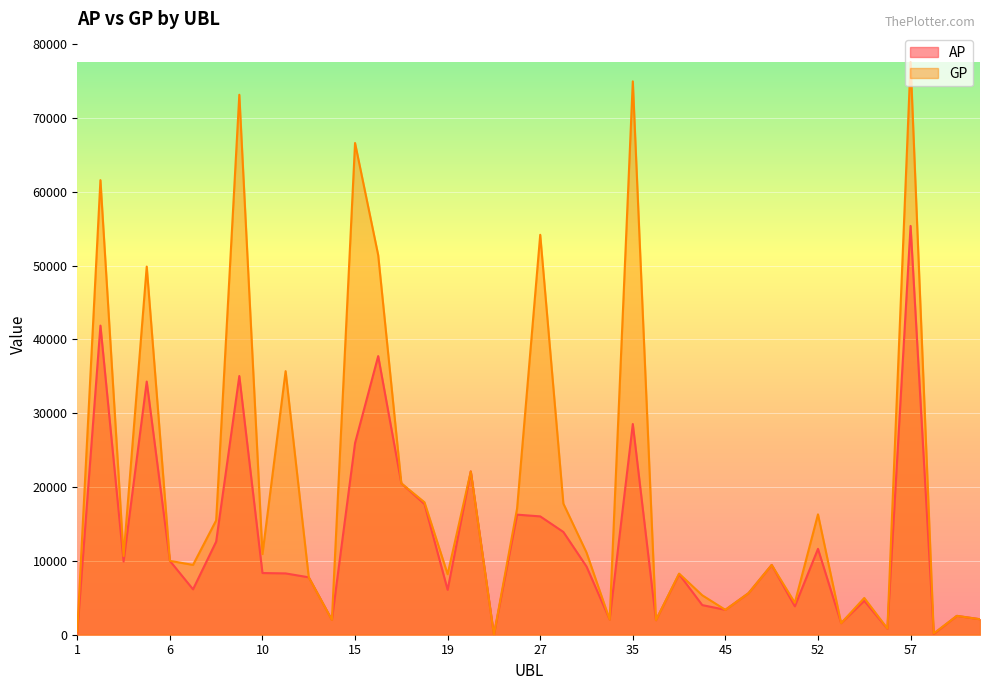

True or false: AP has a value of 3073 at 10.

False